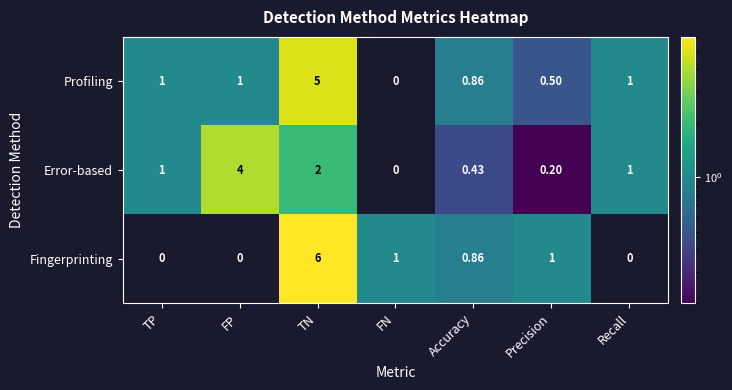

At which label does Profiling reach its minimum?

FN